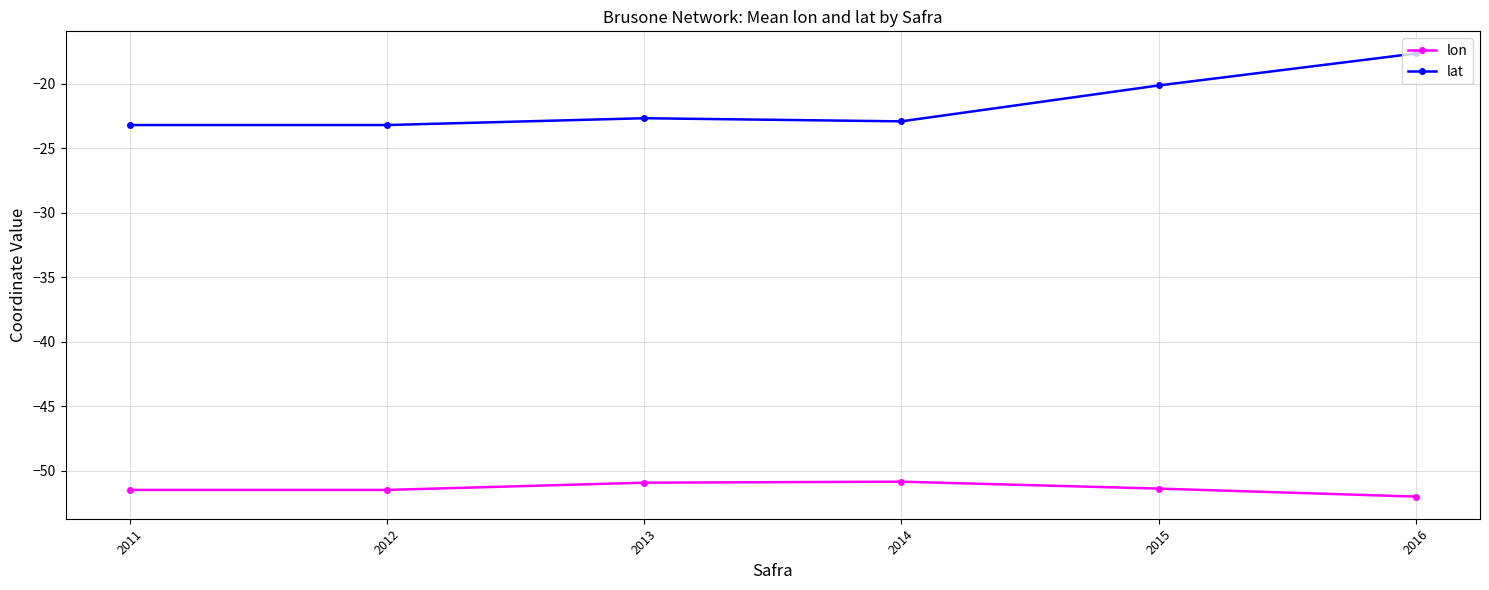

In lat, how many points are higher than both neighbors (excluding endpoints)?

1